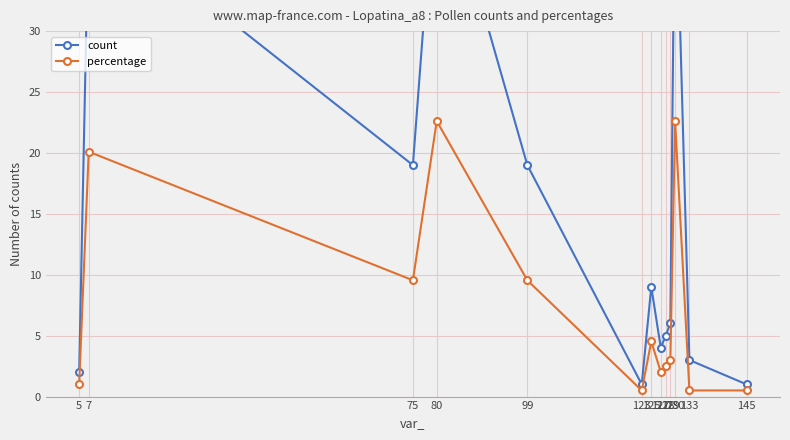

Which series has the widest spread of values?

count